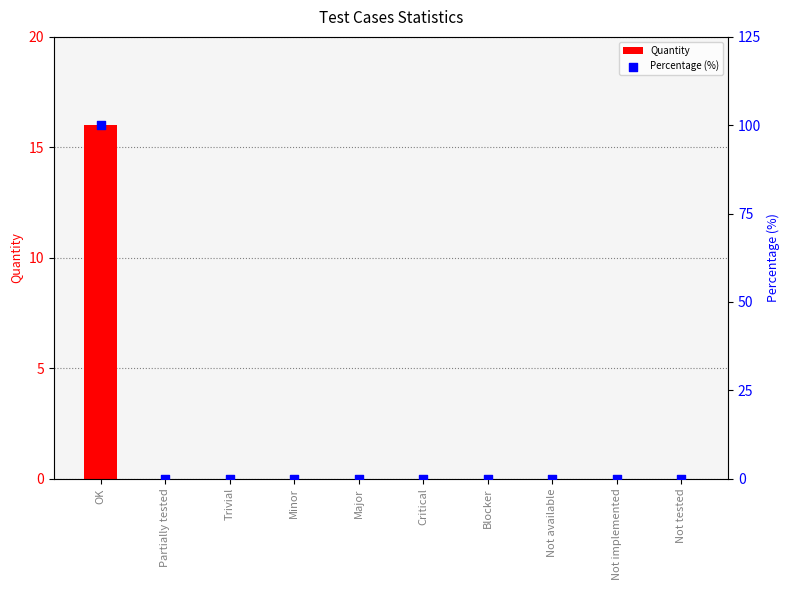

Which series has the widest spread of Y values?

Percentage (%)